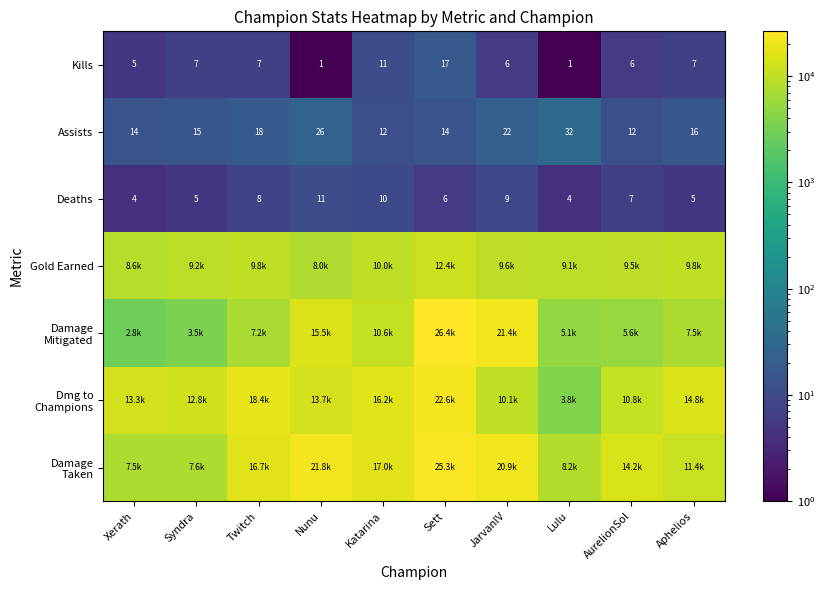

Is it true that Kills equals 2 at Lulu?

False